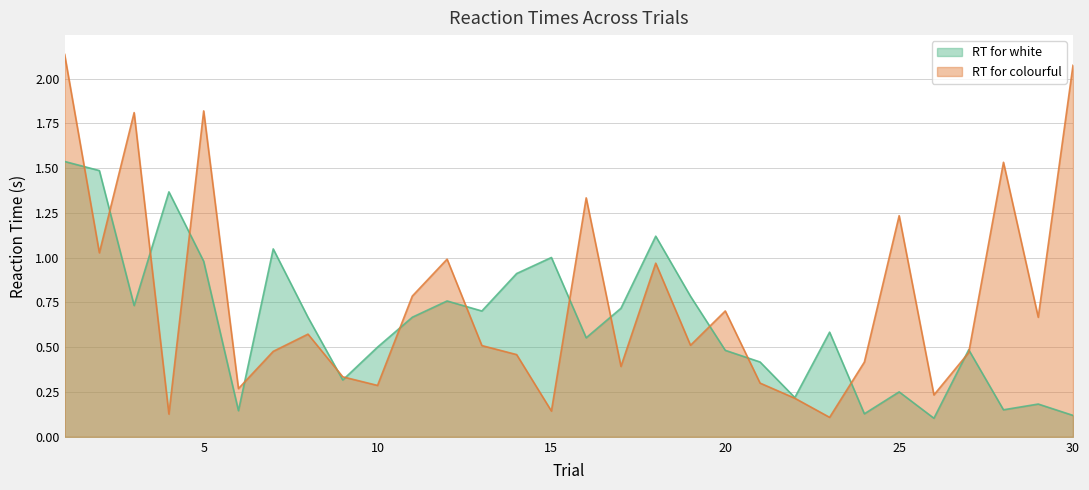

Which category has the highest value in the RT for white series?

1